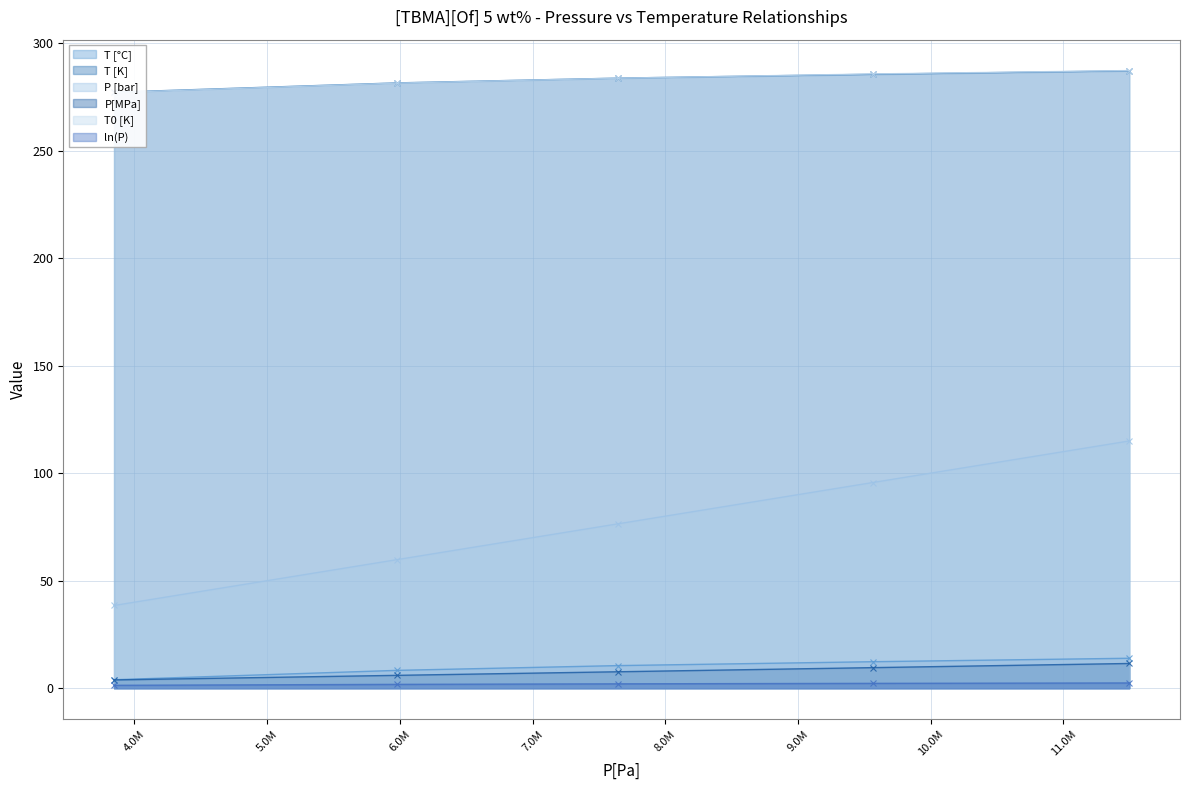

Reading left to right, transcribe all the data shown in this chart.

T [°C]: 277.1	281.4	283.7	285.5	287.1
T [K]: 3.9	8.3	10.5	12.3	13.9
P [bar]: 38.5	59.8	76.4	95.6	115.0
P[MPa]: 3.8	6.0	7.6	9.6	11.5
T0 [K]: 277.0	281.4	283.6	285.6	287.2
ln(P): 1.3	1.8	2.0	2.3	2.4